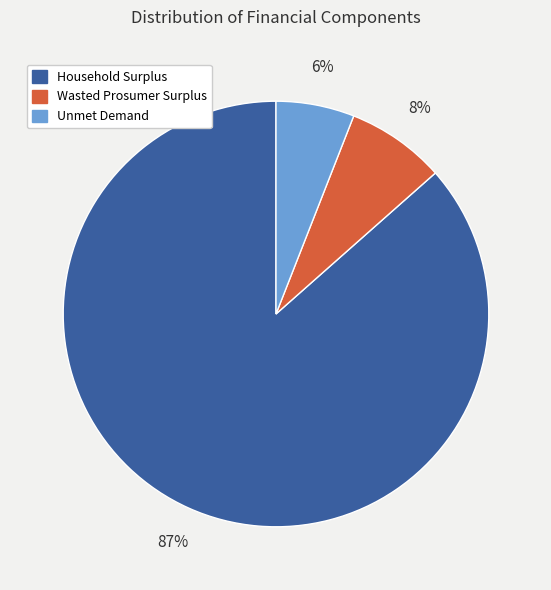

To the nearest percent, what is the average slice percentage?

33%